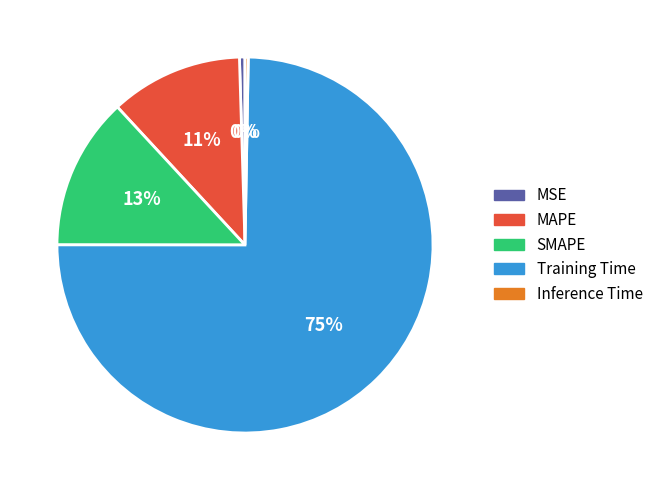

The MSE slice represents 14% of the pie. True or false?

False